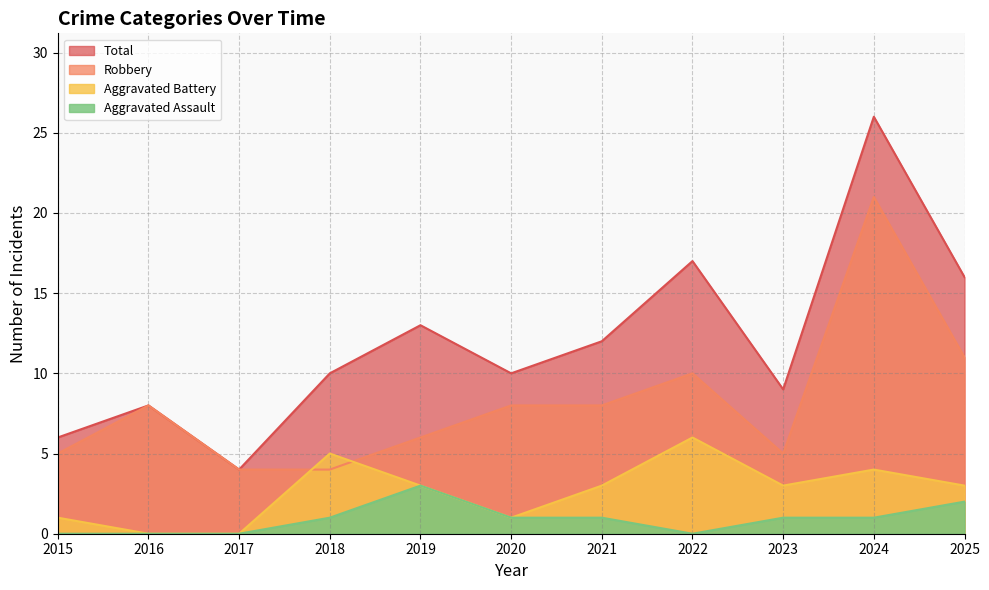

Which series has the largest range (max minus min)?

Total